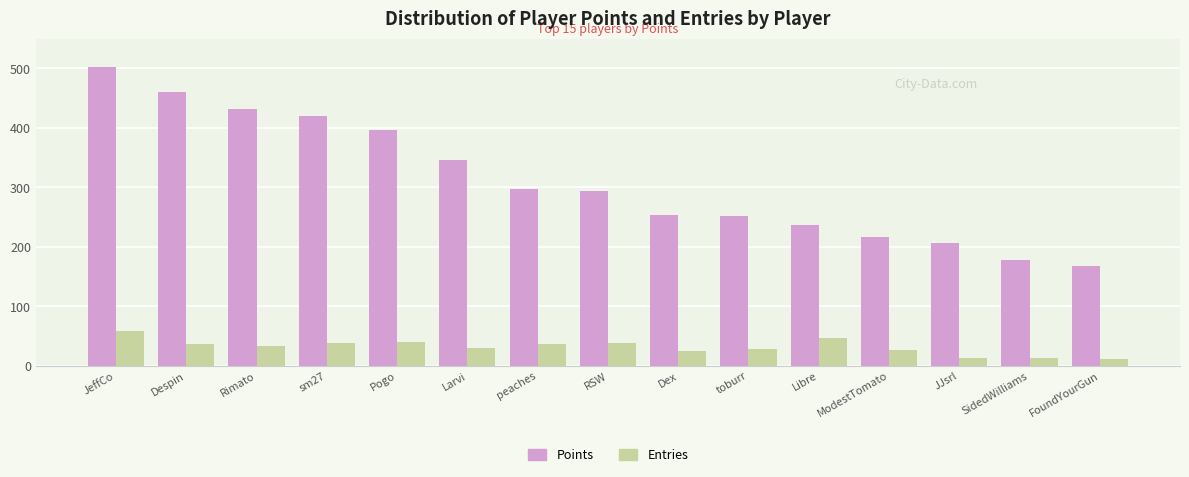

The Entries series shows 9 at sm27. True or false?

False